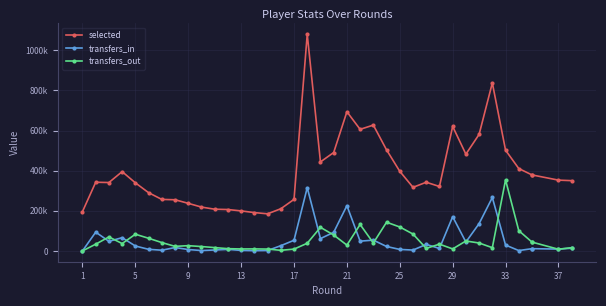

Which has a higher value, 13 or 5?

13